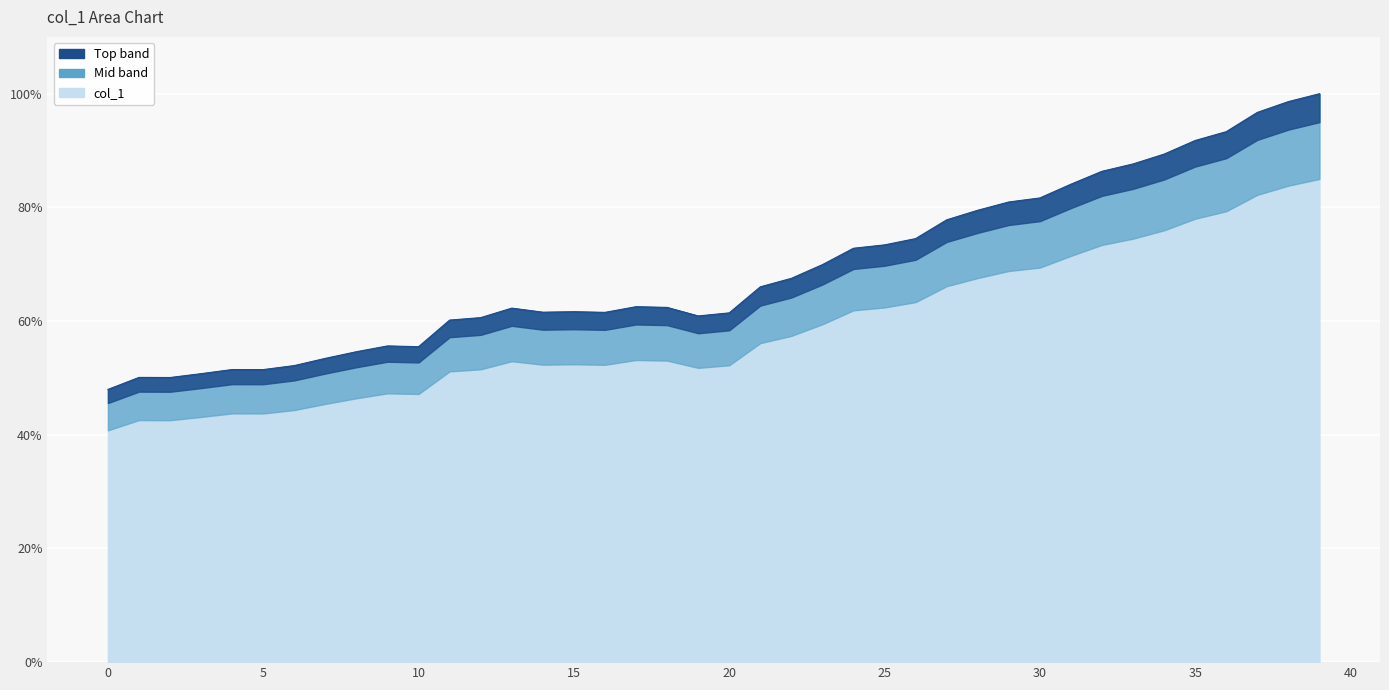

List the labels in order of value, smallest first.

0, 2, 1, 3, 5, 4, 6, 7, 8, 10, 9, 11, 12, 19, 20, 16, 14, 15, 13, 18, 17, 21, 22, 23, 24, 25, 26, 27, 28, 29, 30, 31, 32, 33, 34, 35, 36, 37, 38, 39